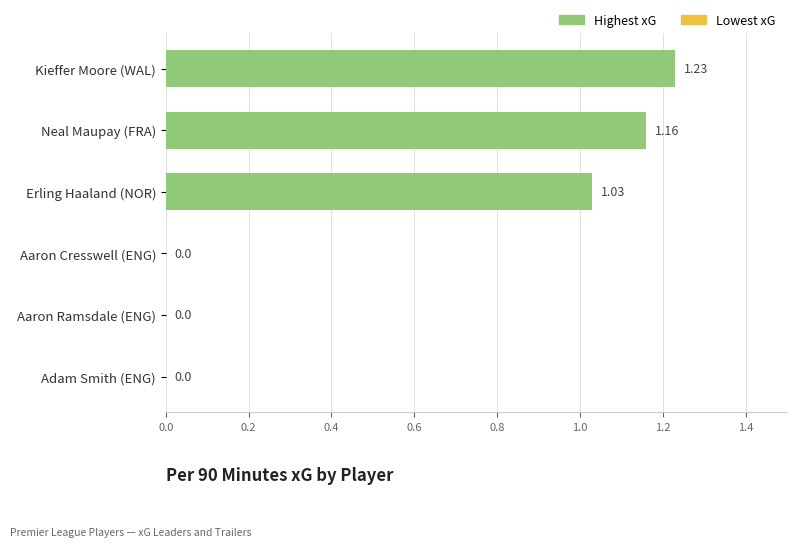

Between Neal Maupay (FRA) and Kieffer Moore (WAL), which is larger?

Kieffer Moore (WAL)